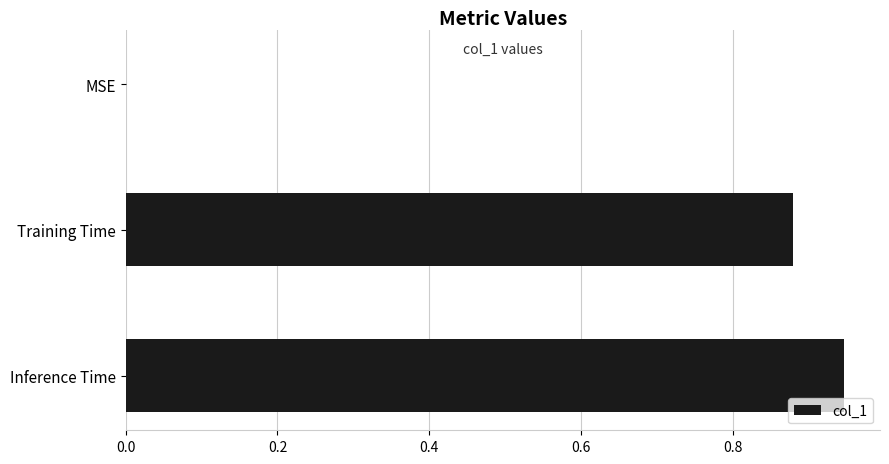

True or false: the data shows 0.4 at MSE.

False